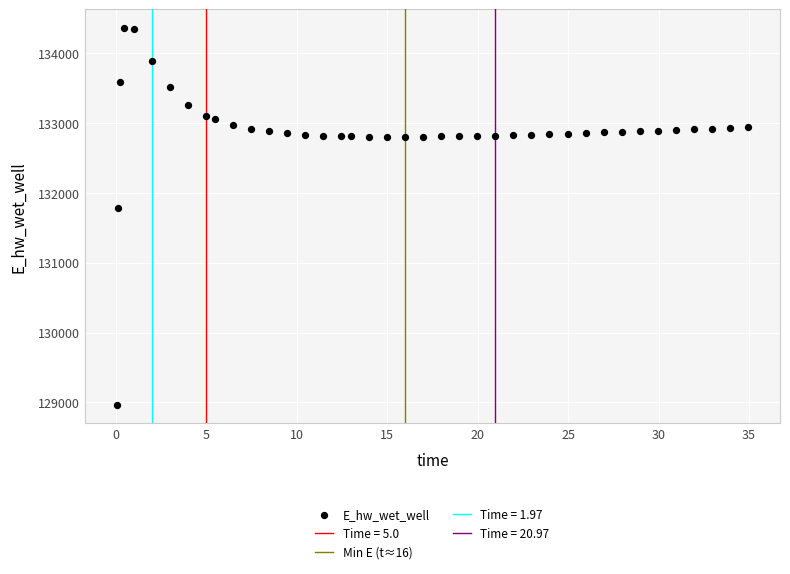

What is the range of Y values (max minus min)?

5388.2